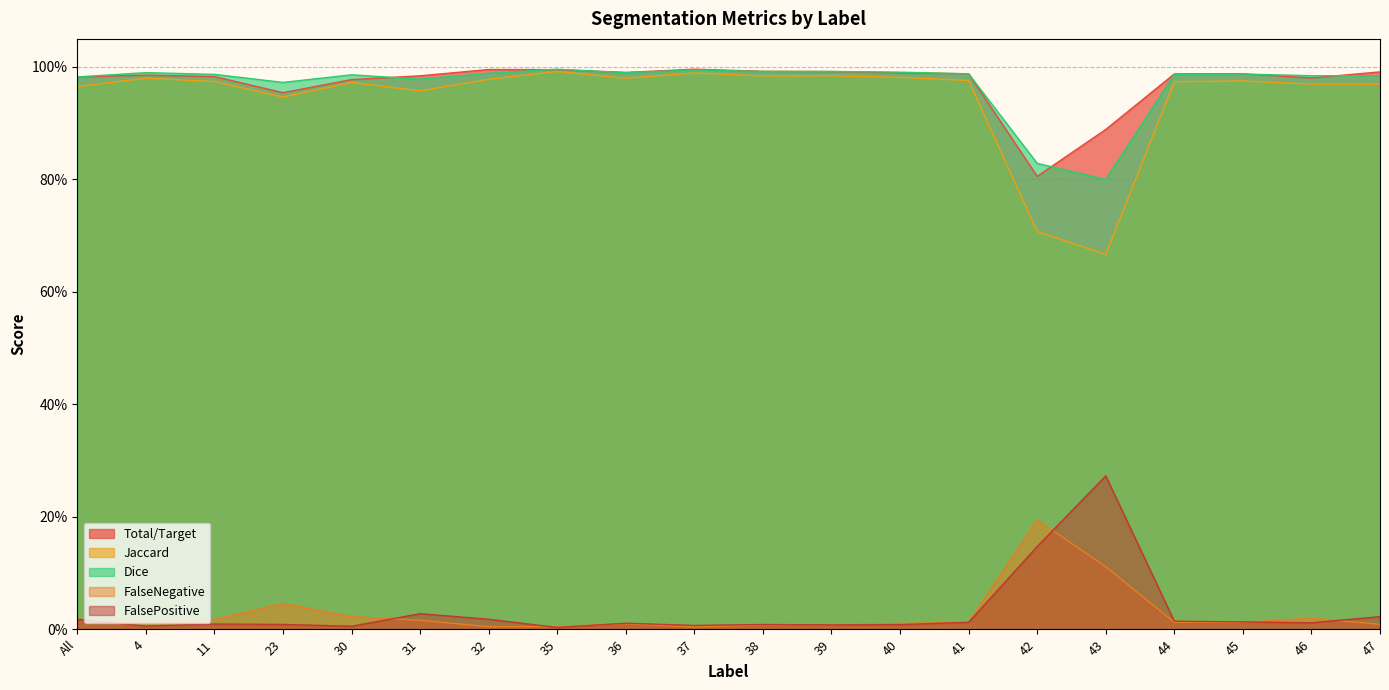

What is the total value across all series at 35?

3.0